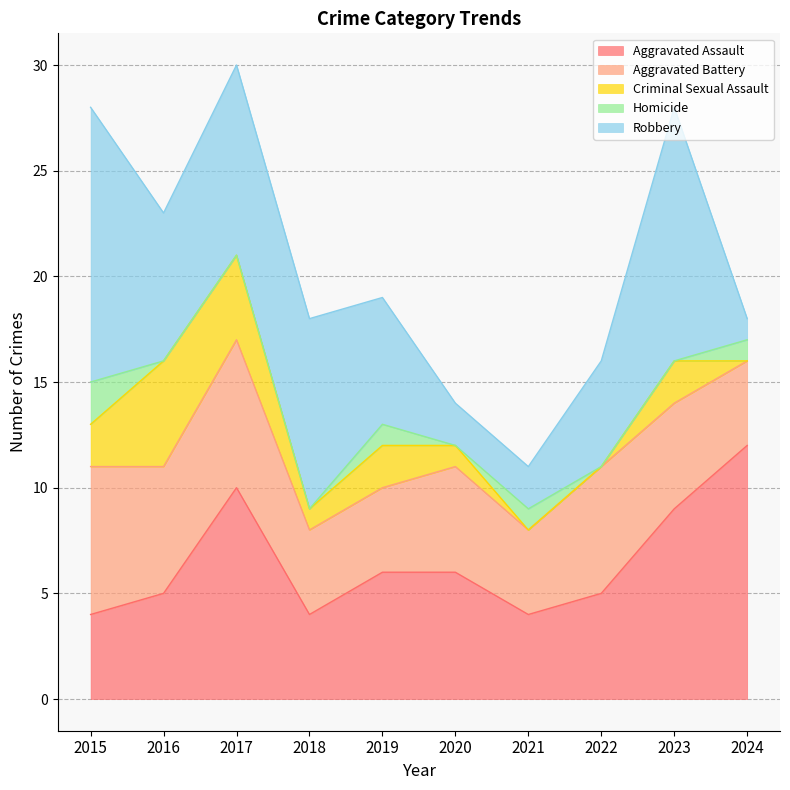

What is the sum of the Homicide values at 2022 and 2021?

1